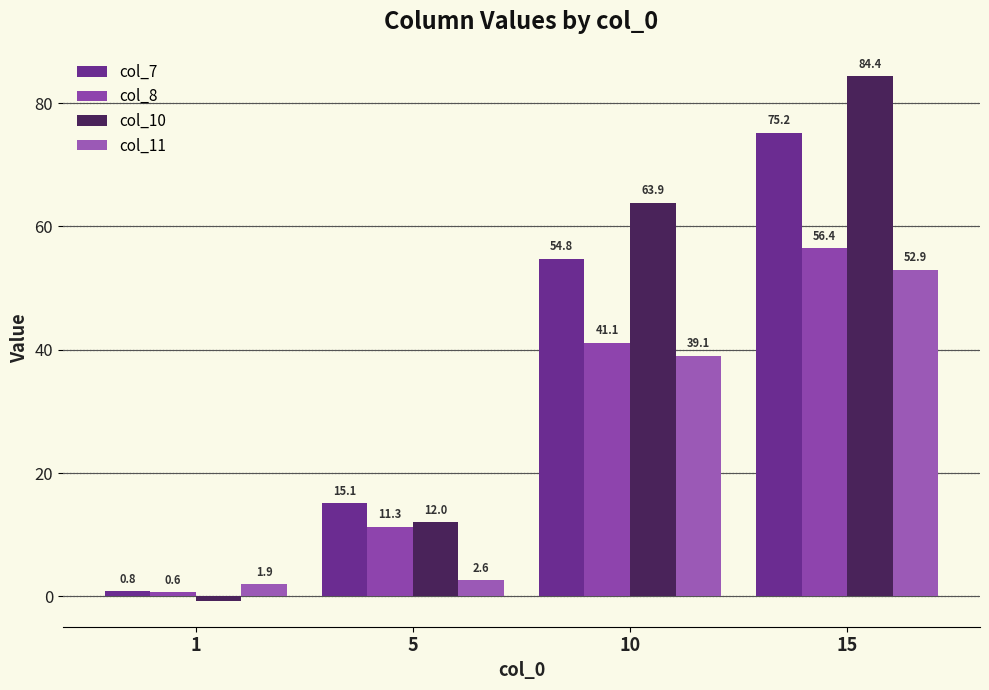

The value of col_11 at 1 is 1.9. True or false?

True